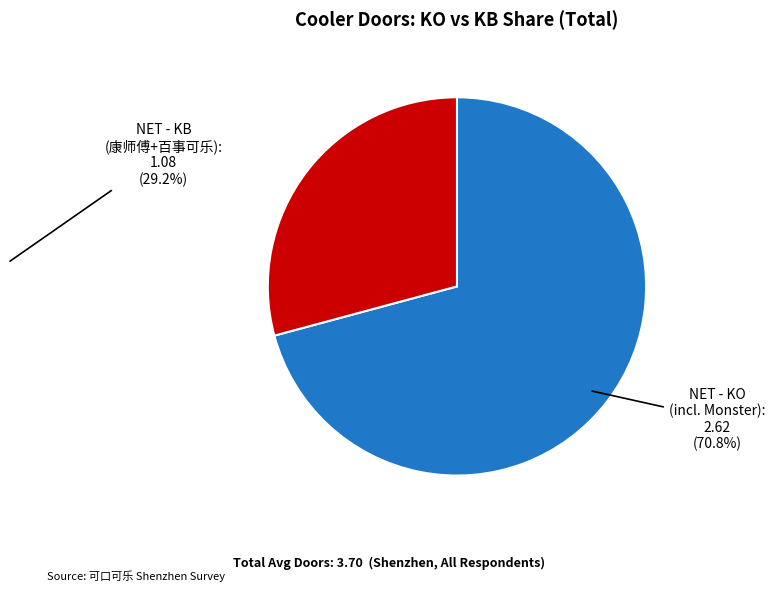

Is there a majority slice in this chart?

Yes